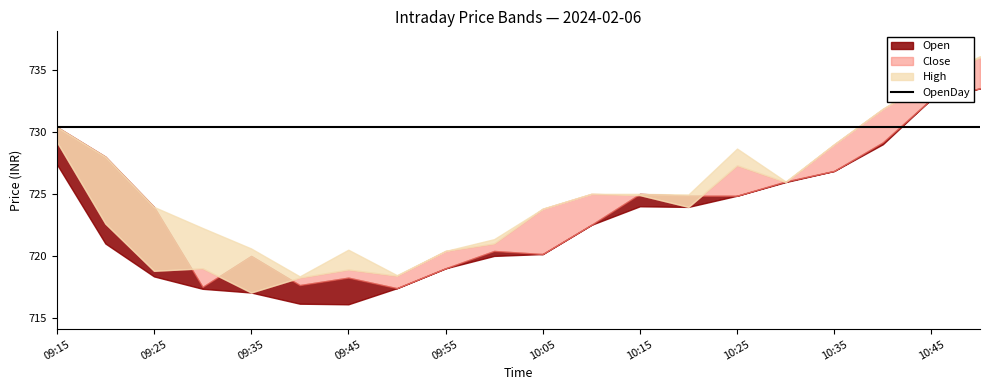

What is the difference between the Open values at 09:35 and 10:20?

4.9